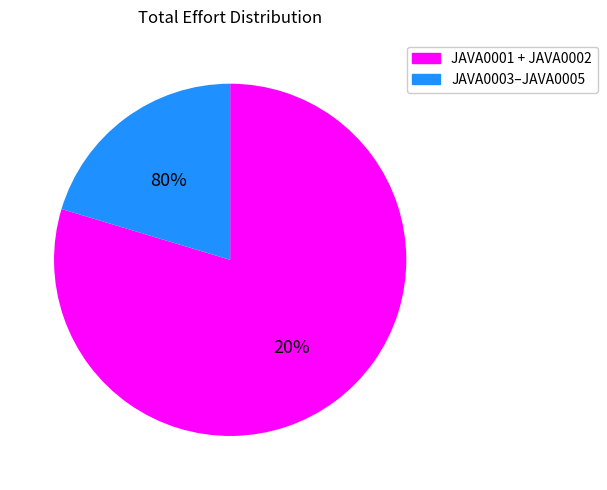

Between JAVA0005 and JAVA0001, which is larger?

JAVA0001